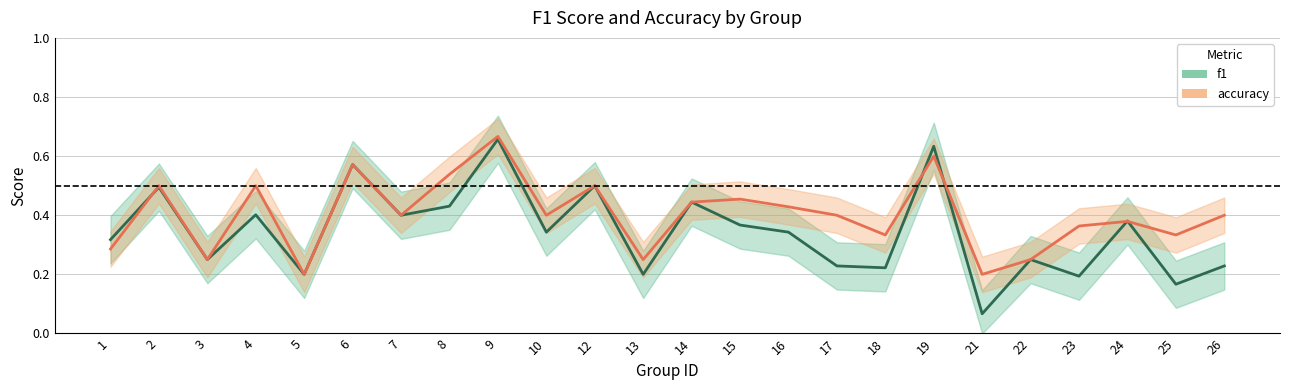

Is the value of accuracy at 24 greater than the value of f1 at 4?

No